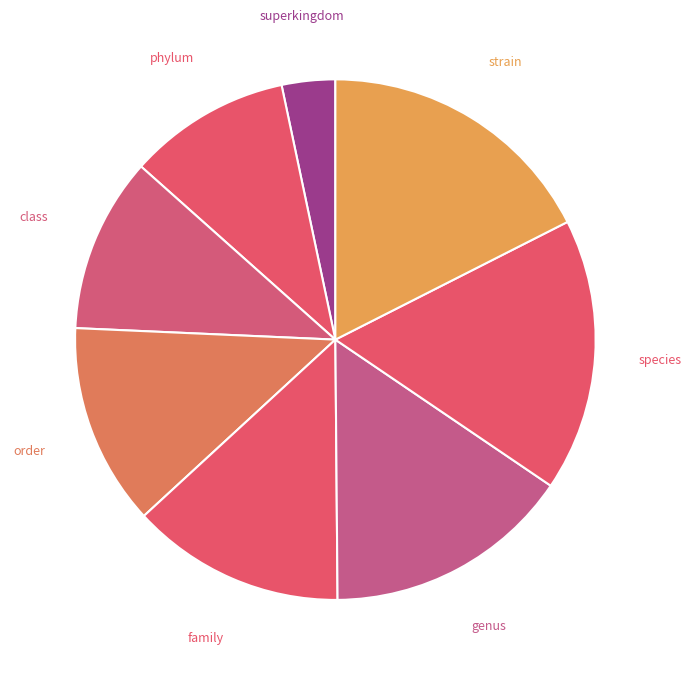

How many segments does this pie chart have?

8